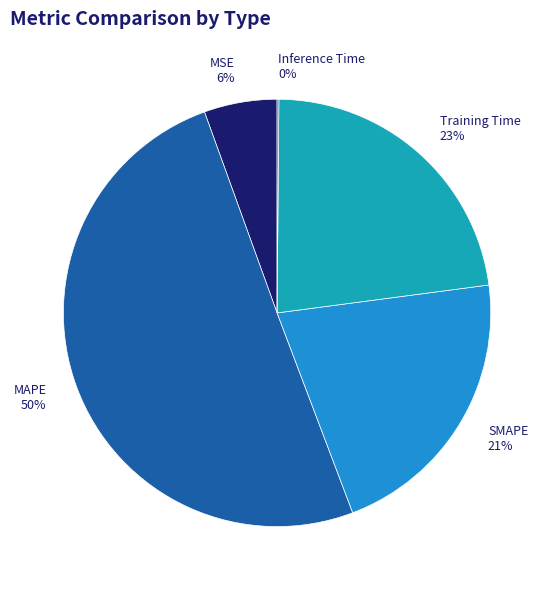

To the nearest percent, what is the combined percentage of MSE and MAPE?

56%